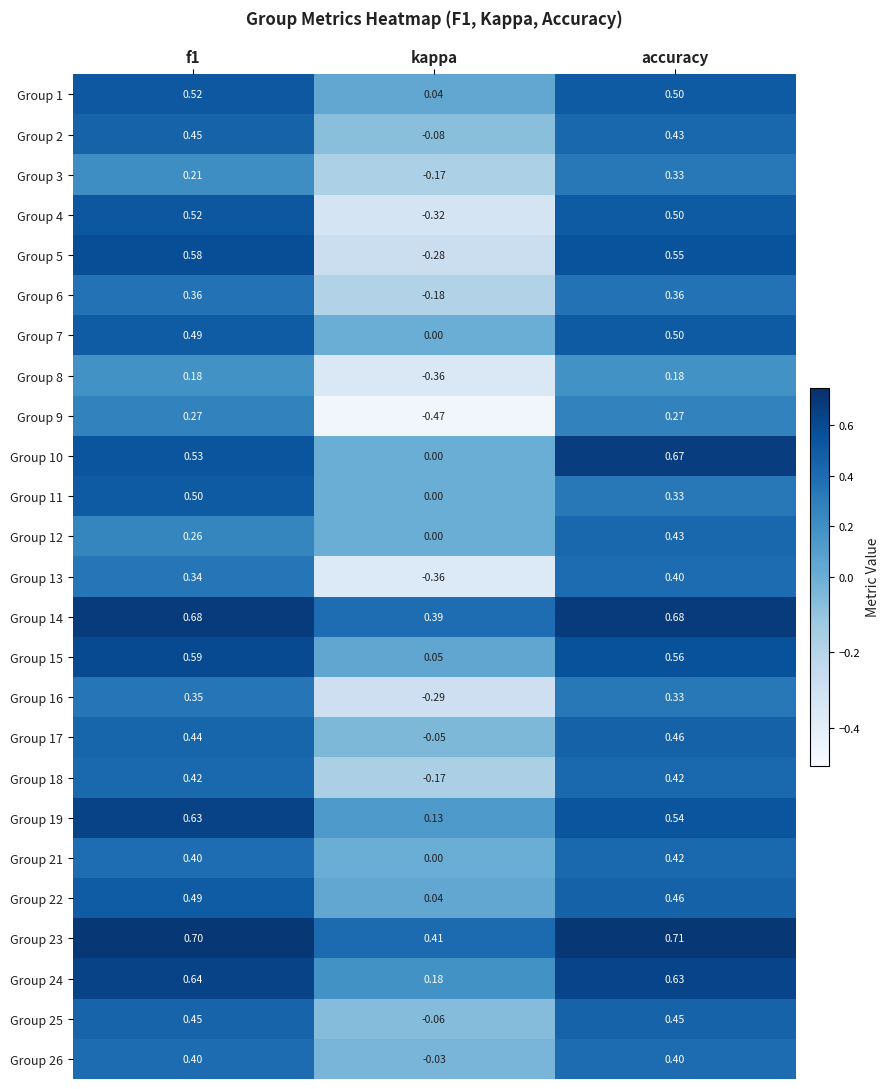

At which category is the sum across all series the highest?

accuracy